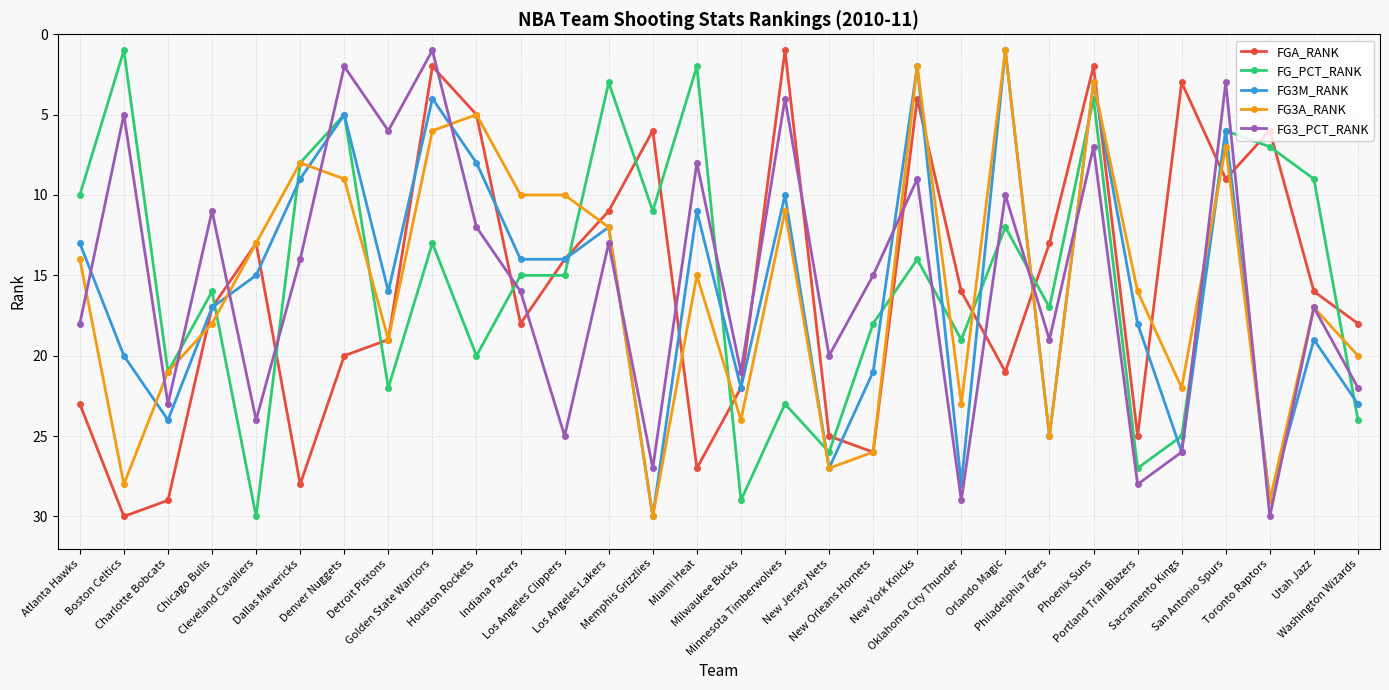

How many categories are shown in the chart?

30